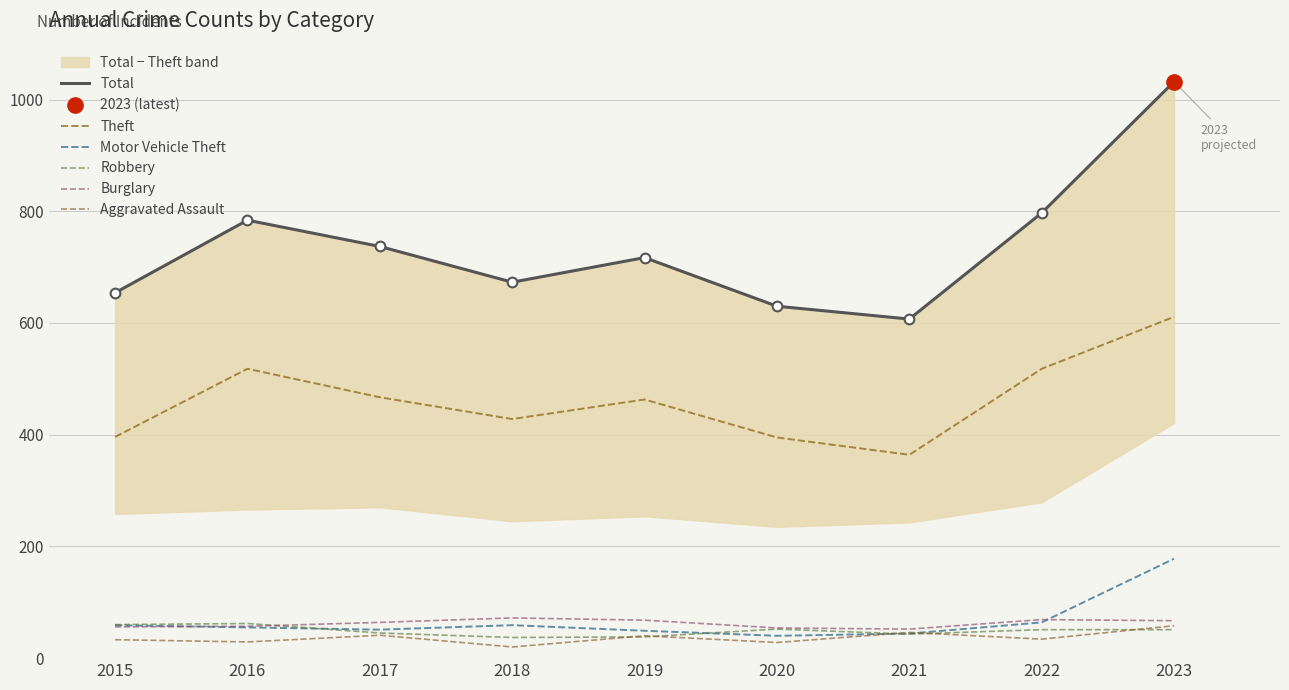

Which label corresponds to the smallest value in the chart?

2018